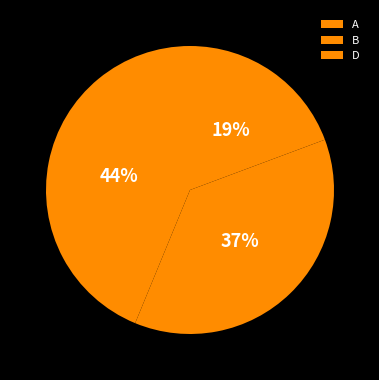

What is the change in value from A to B?

-0.1